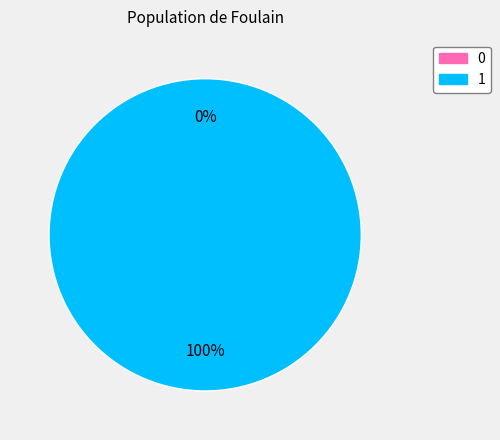

Which category has the biggest portion of the pie?

1